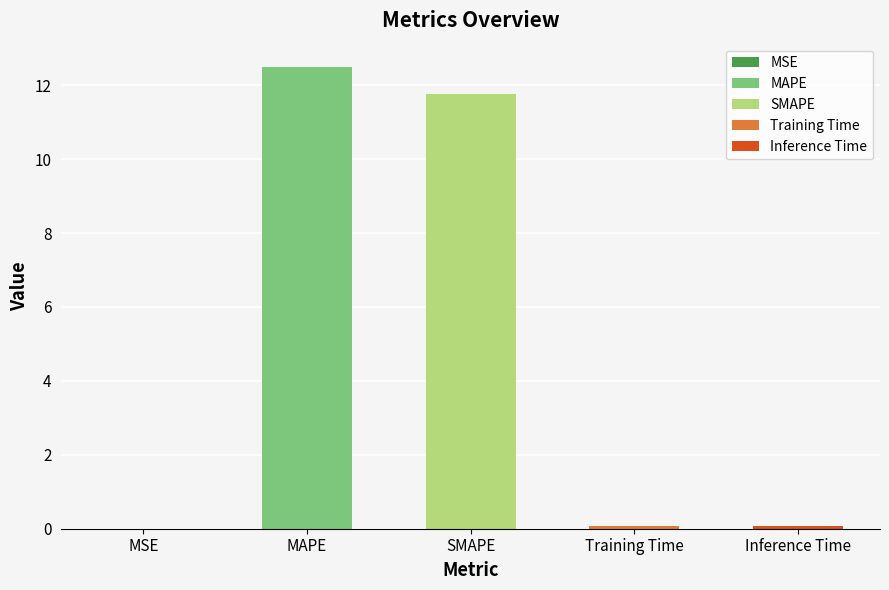

Rank the categories by value from lowest to highest.

MSE, Training Time, Inference Time, SMAPE, MAPE